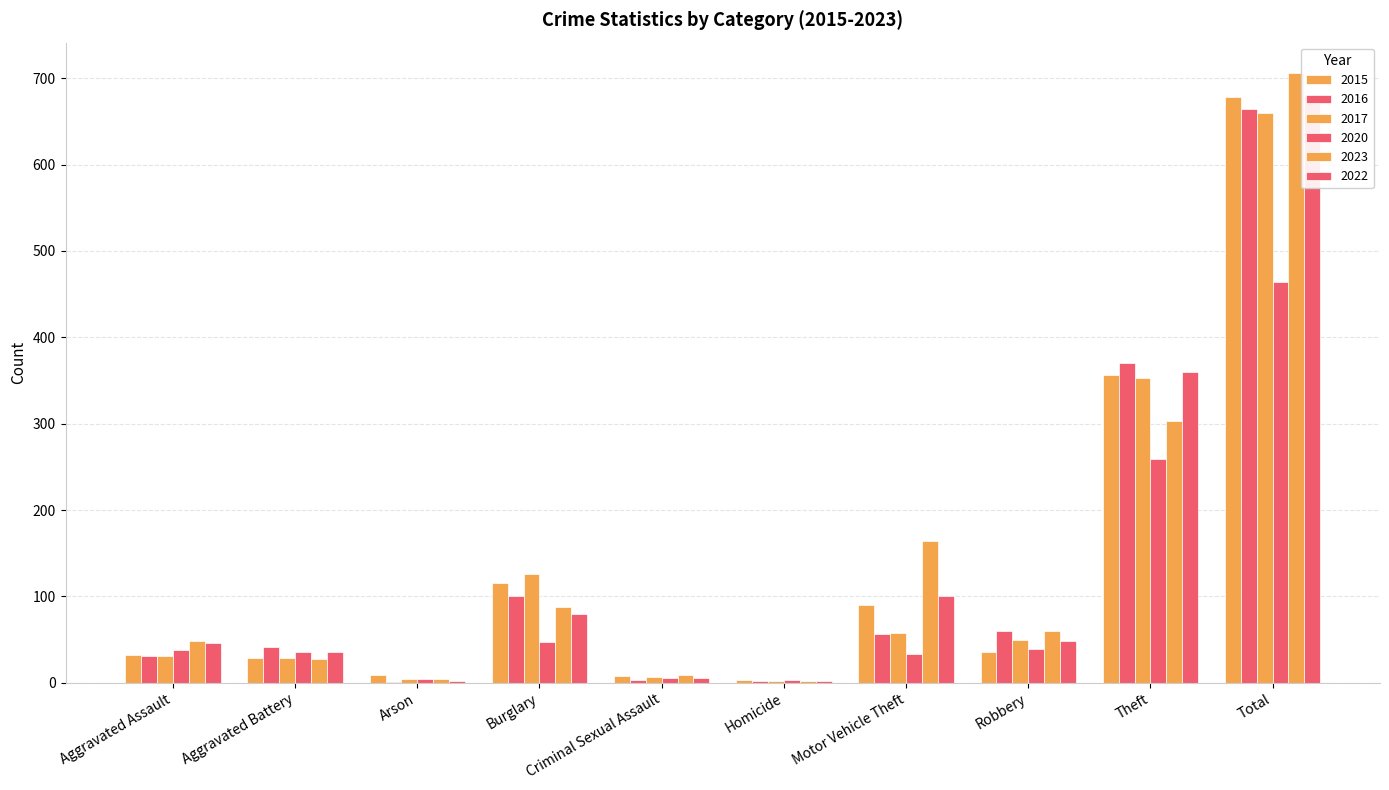

Rank the series at Robbery from lowest to highest value.

2015, 2020, 2022, 2017, 2016, 2023